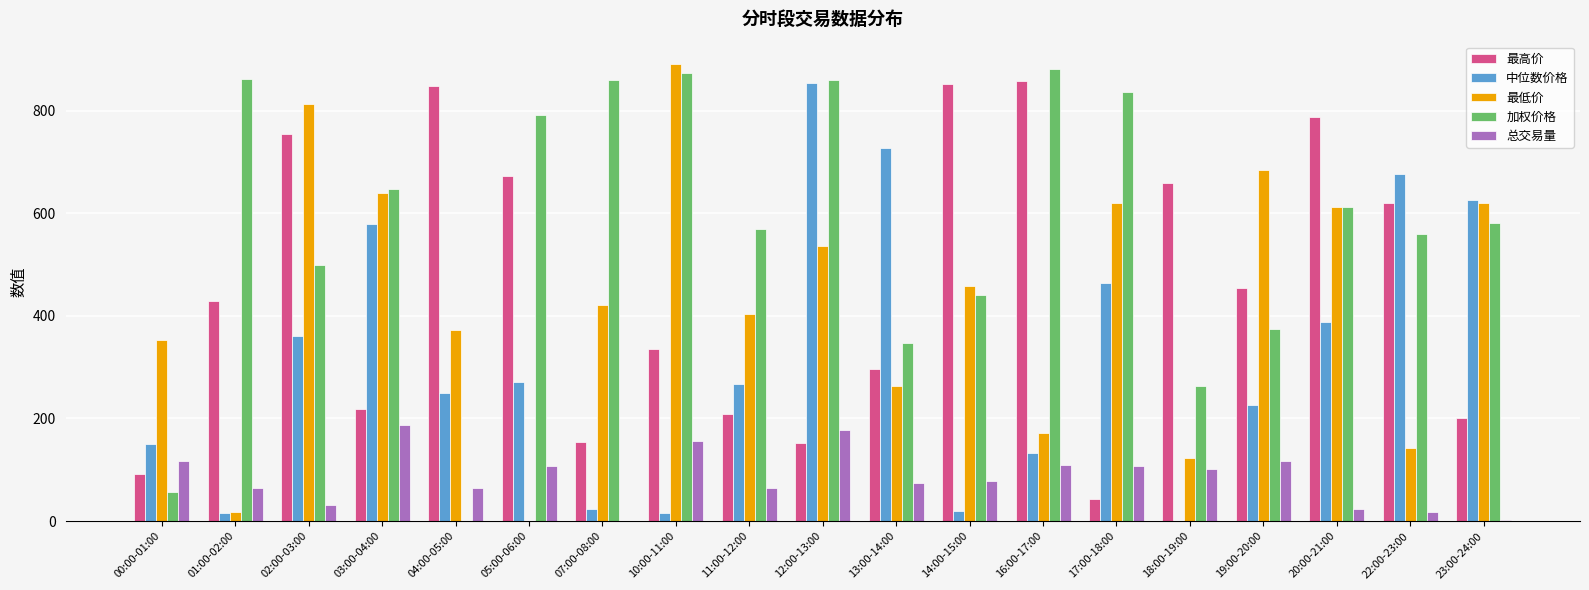

What is the sum of the 最高价 values at 04:00-05:00 and 11:00-12:00?

1056.8